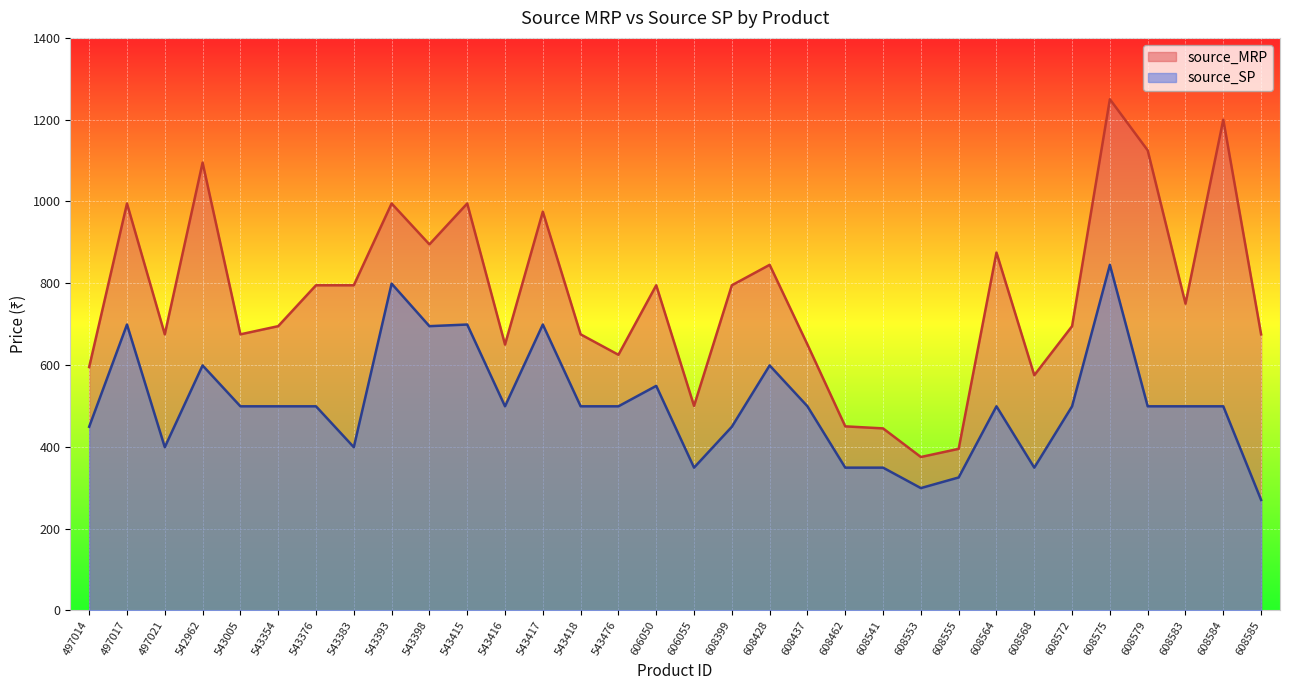

What is the sum of all source_SP values?

16157